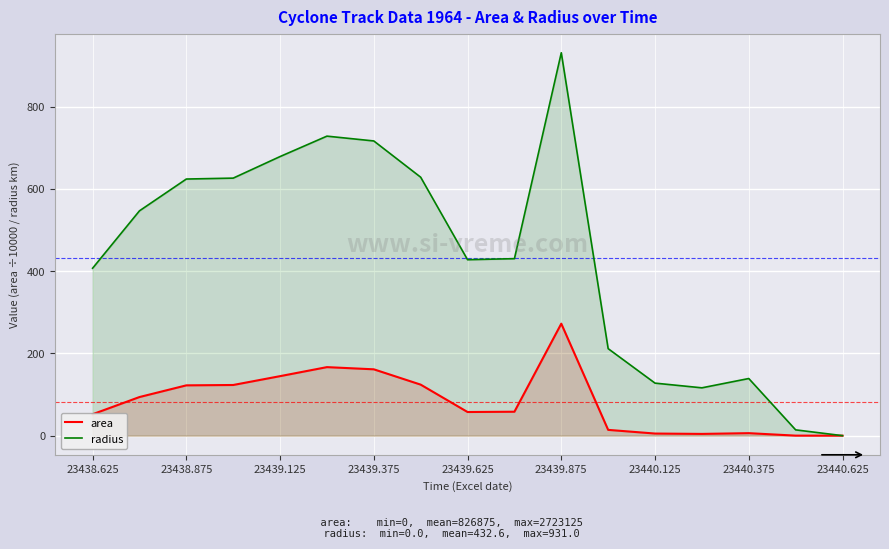

Which series has the largest range (max minus min)?

radius